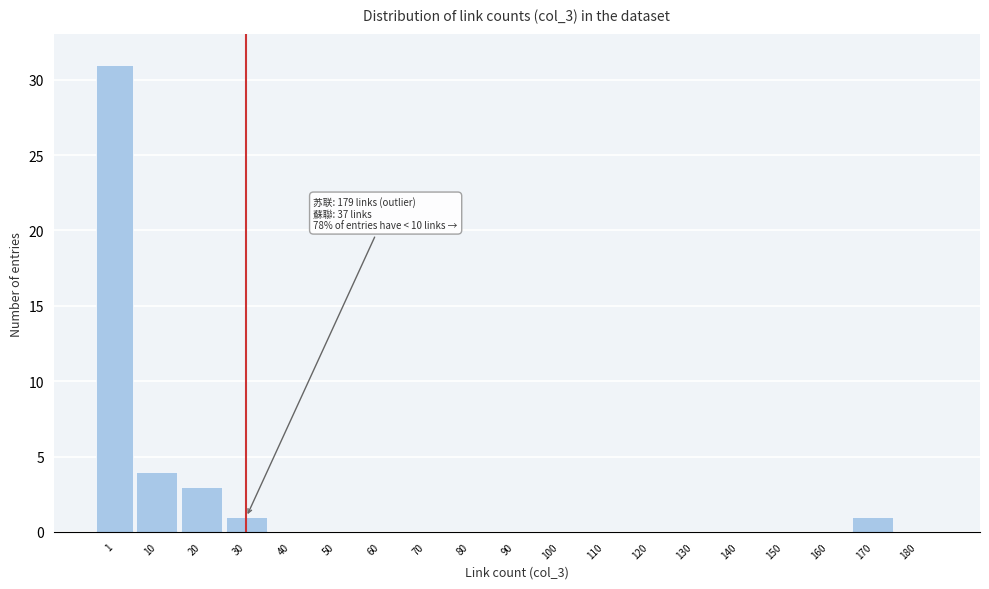

Reading left to right, extract all data points from this chart.

1=31	10=4	20=3	30=1	40=0	50=0	60=0	70=0	80=0	90=0	100=0	110=0	120=0	130=0	140=0	150=0	160=0	170=1	180=0